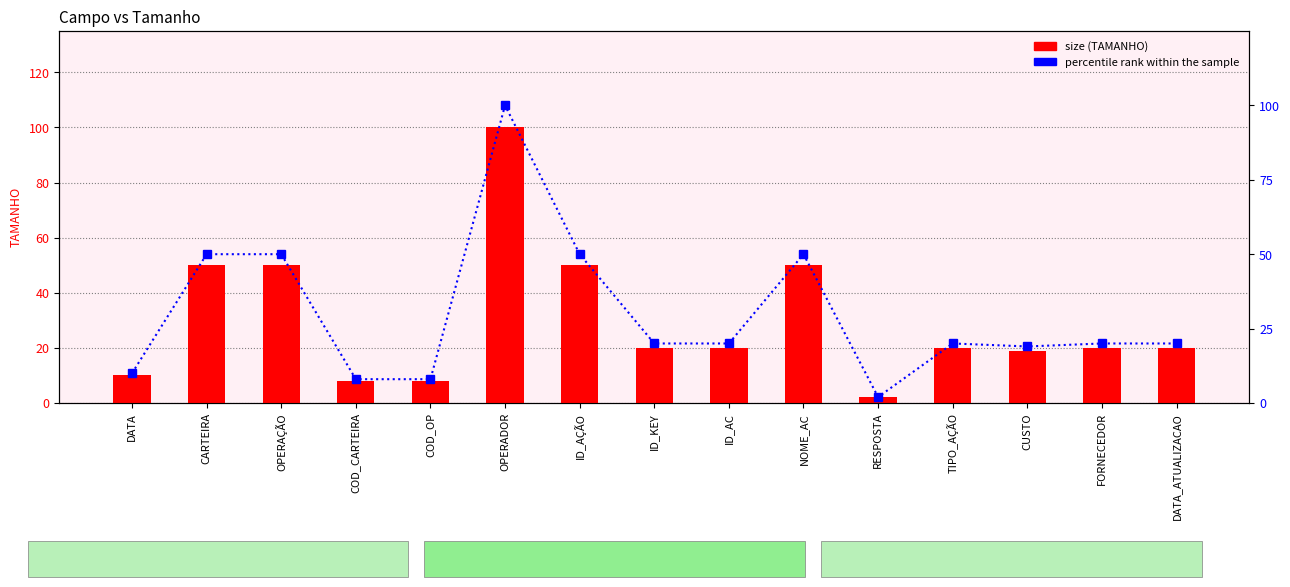

What is the highest value of the percentile rank within the sample series?

100